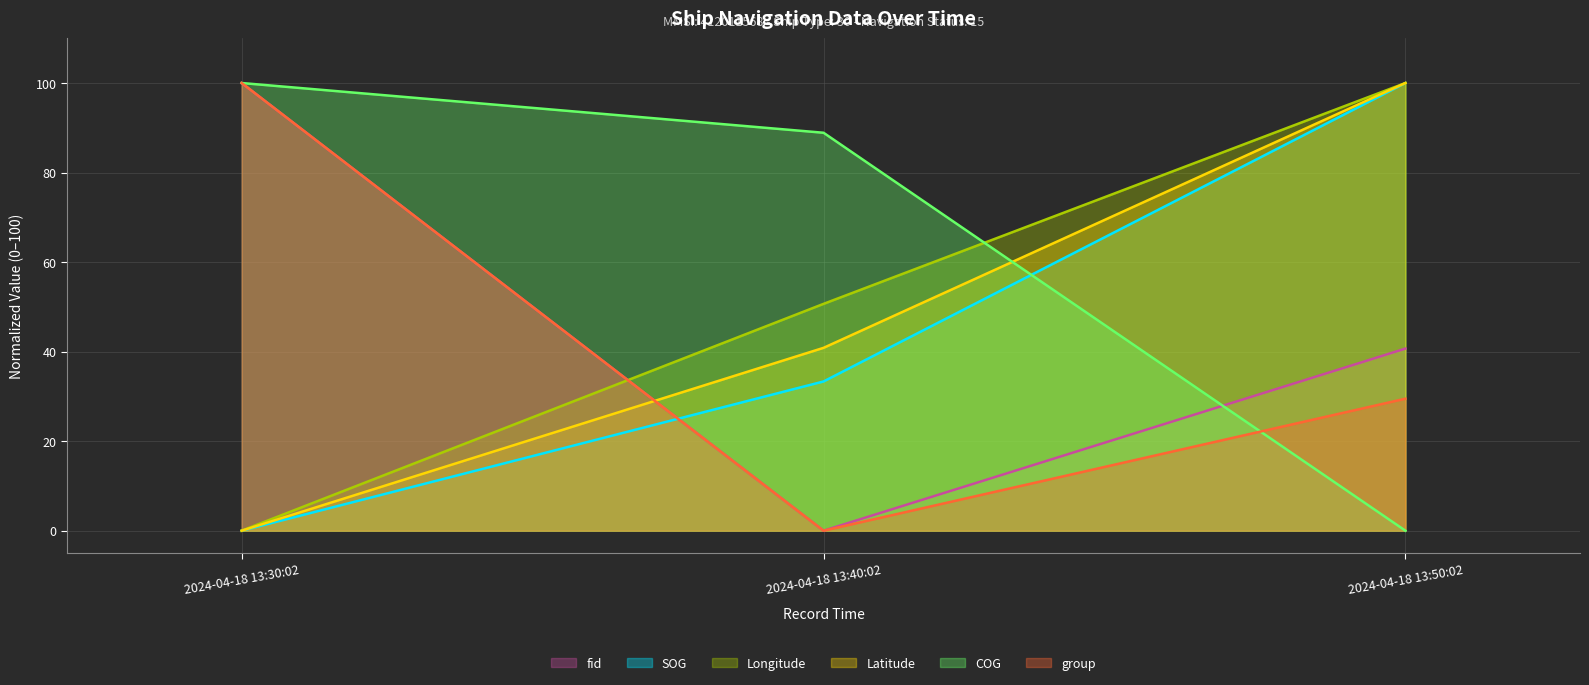

Which category has the lowest value in the group series?

2024-04-18 13:40:02